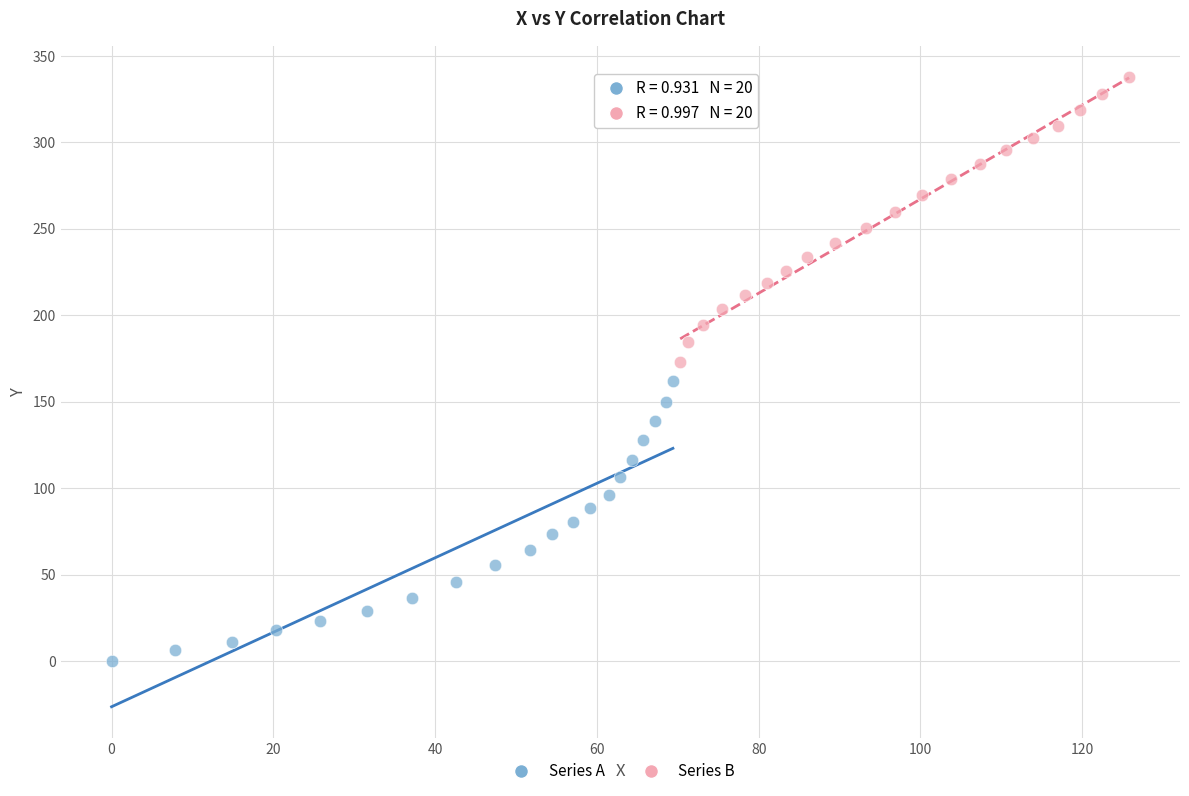

Which series reaches the maximum Y coordinate?

Series B